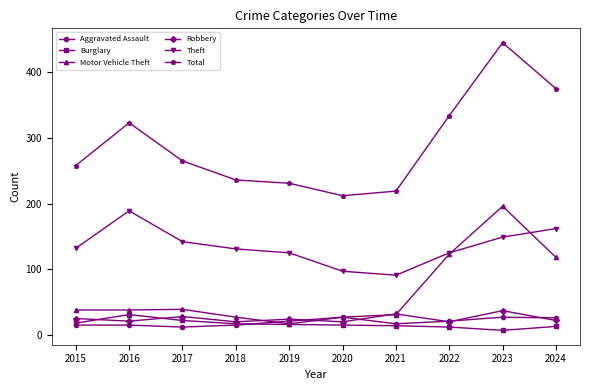

What is the approximate value of Motor Vehicle Theft at 2022?

123